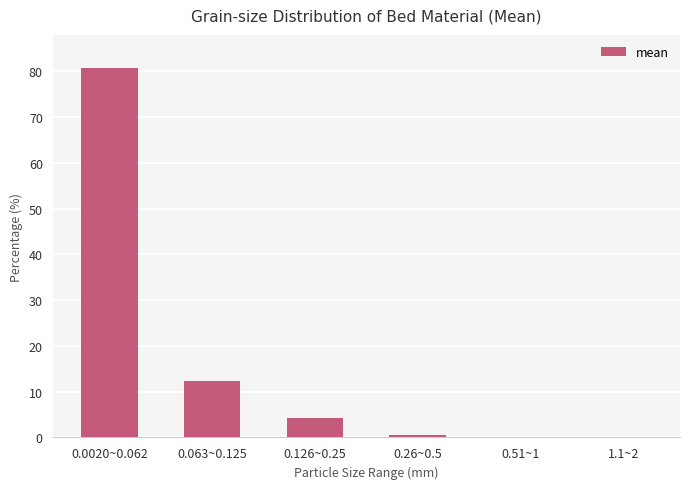

At which category does the chart reach its peak across all series?

0.0020~0.062